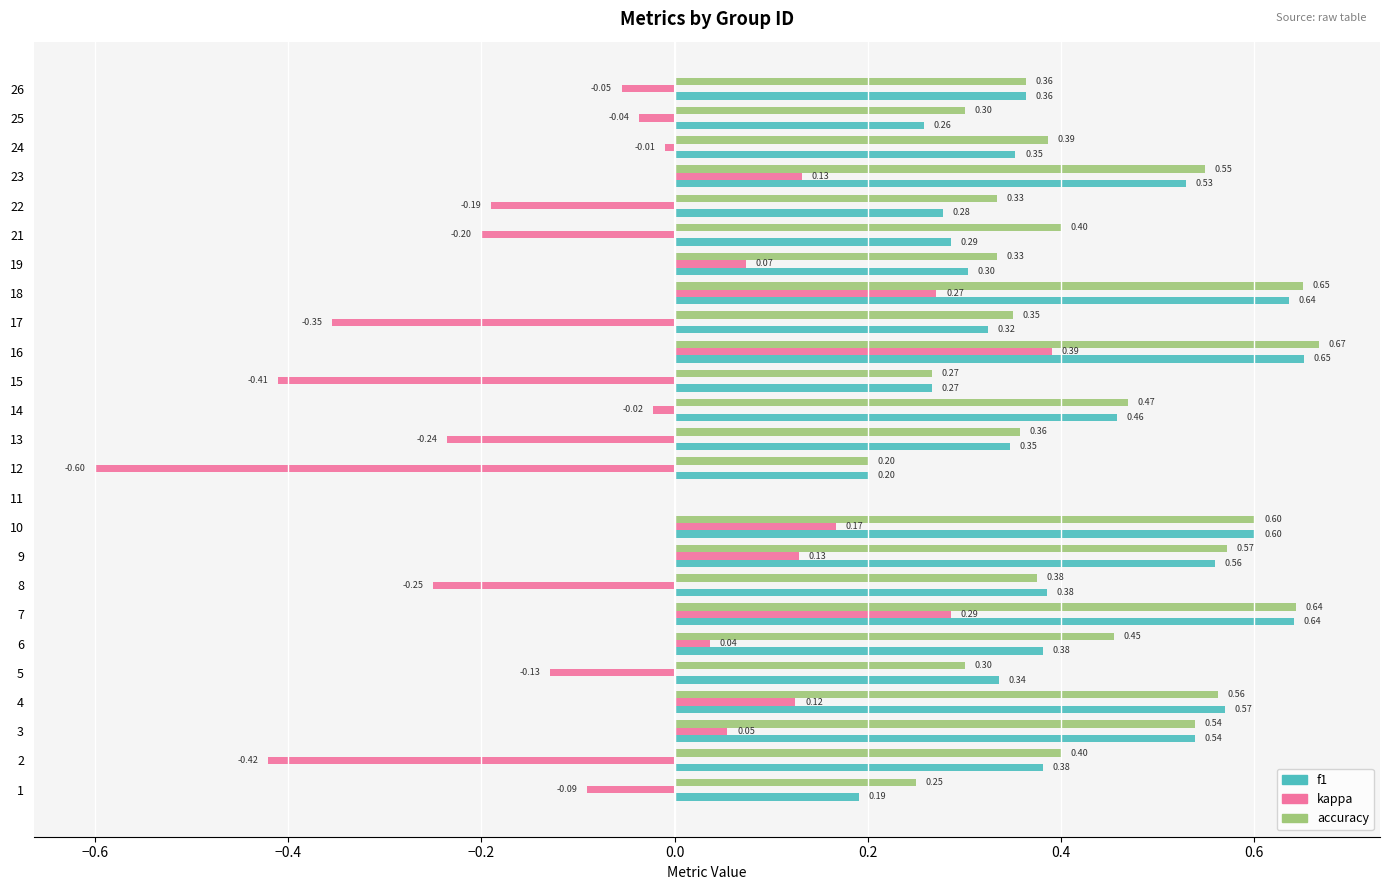

The kappa series shows 0.2 at 18. True or false?

False